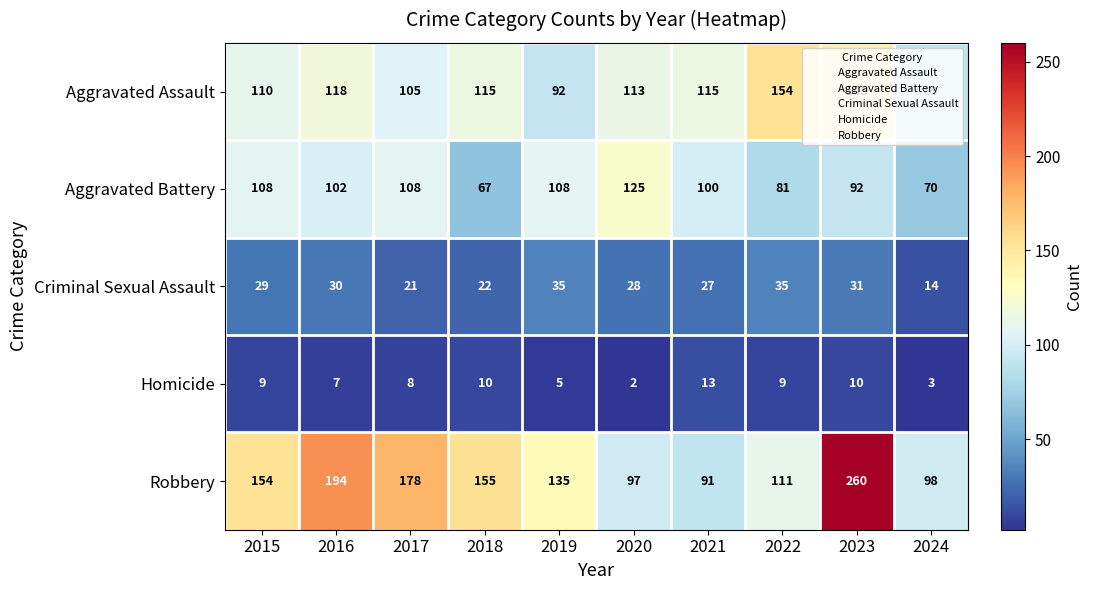

At 2023, list the series in order from largest to smallest.

Robbery, Aggravated Assault, Aggravated Battery, Criminal Sexual Assault, Homicide